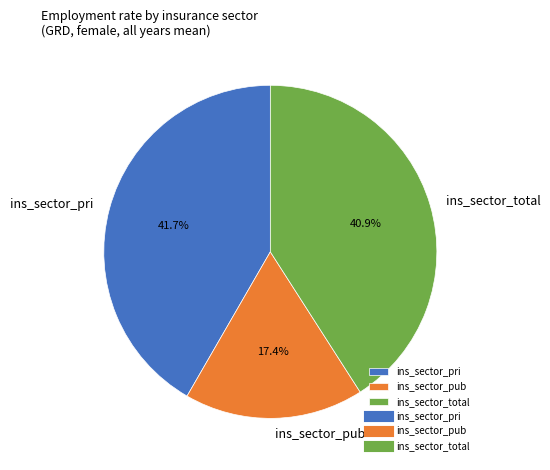

Is ins_sector_pri the majority of the pie?

No